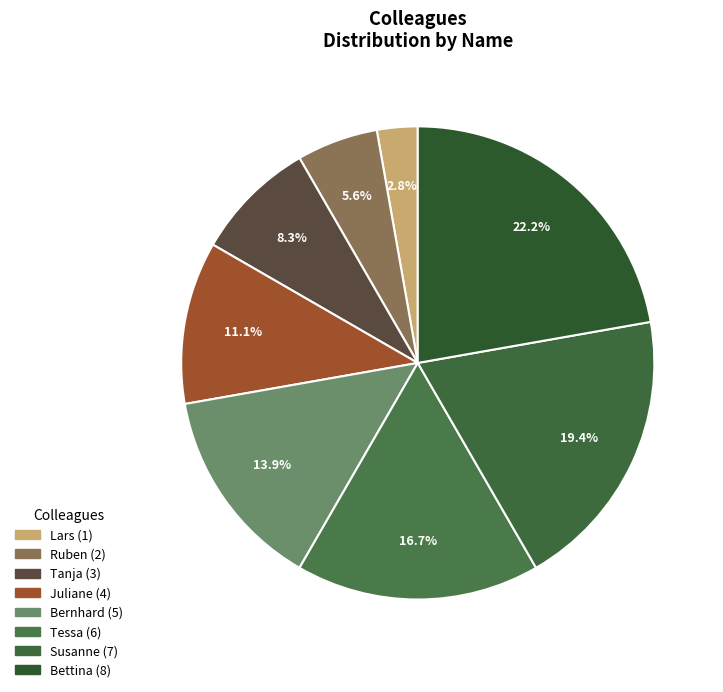

True or false: Juliane accounts for 21% of the total.

False